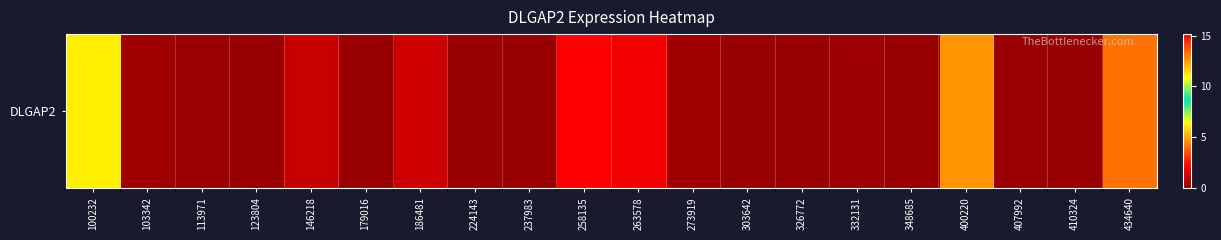

Reading left to right, list all the values displayed in this chart.

100232=6.2	103342=0.2	113971=0.1	123804=0.0	146218=1.0	179016=0.0	186481=1.1	224143=0.0	237983=0.0	258135=15.2	263578=2.0	273919=0.2	303642=0.0	326772=0.0	332131=0.1	348685=0.0	400220=4.7	407992=0.0	410324=0.0	434640=13.2